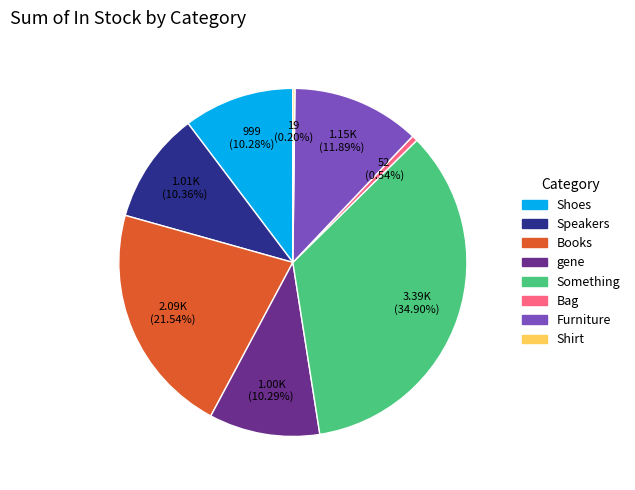

To the nearest percent, what is the difference between the largest and smallest slice percentages?

35%